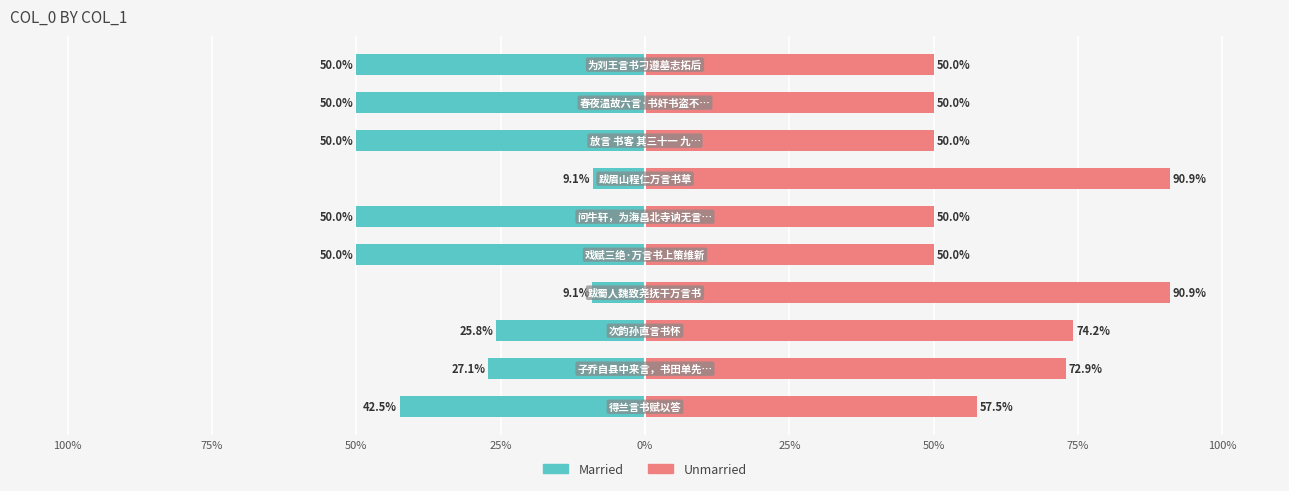

Is it true that Unmarried equals 57.5 at 100%?

True